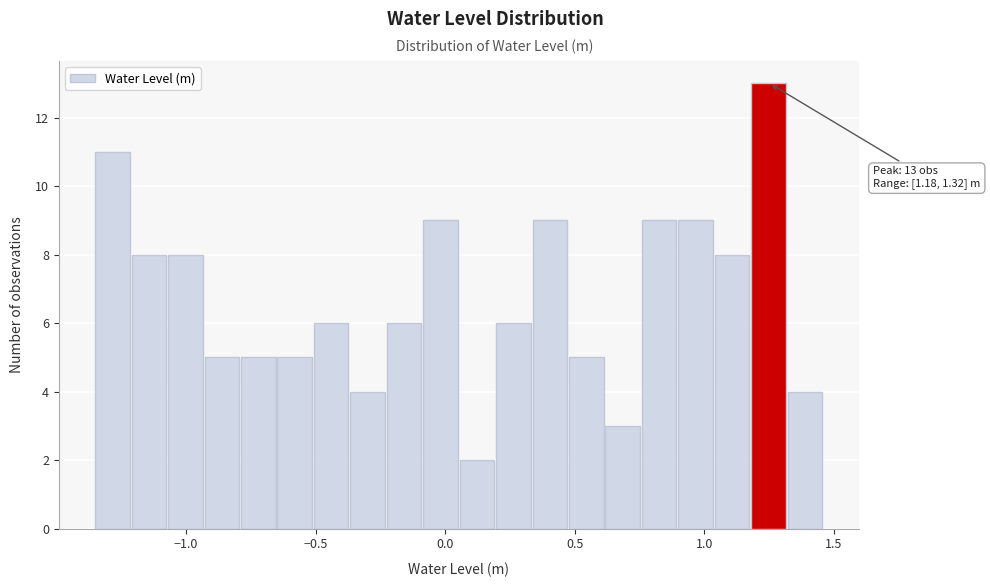

Read against the x-axis, roughly where is the centre of the tallest bar?

1.25